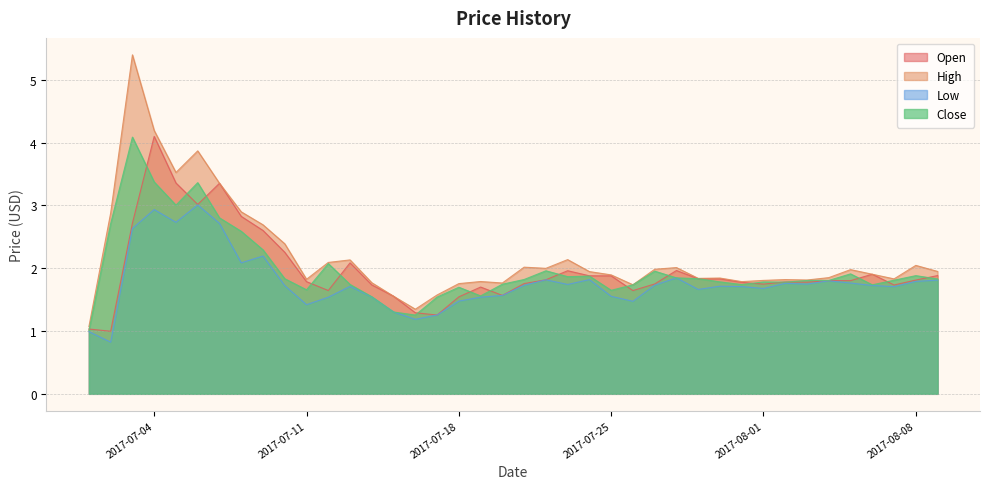

Between 2017-07-11 and 2017-07-20, which series saw the biggest shift?

Open